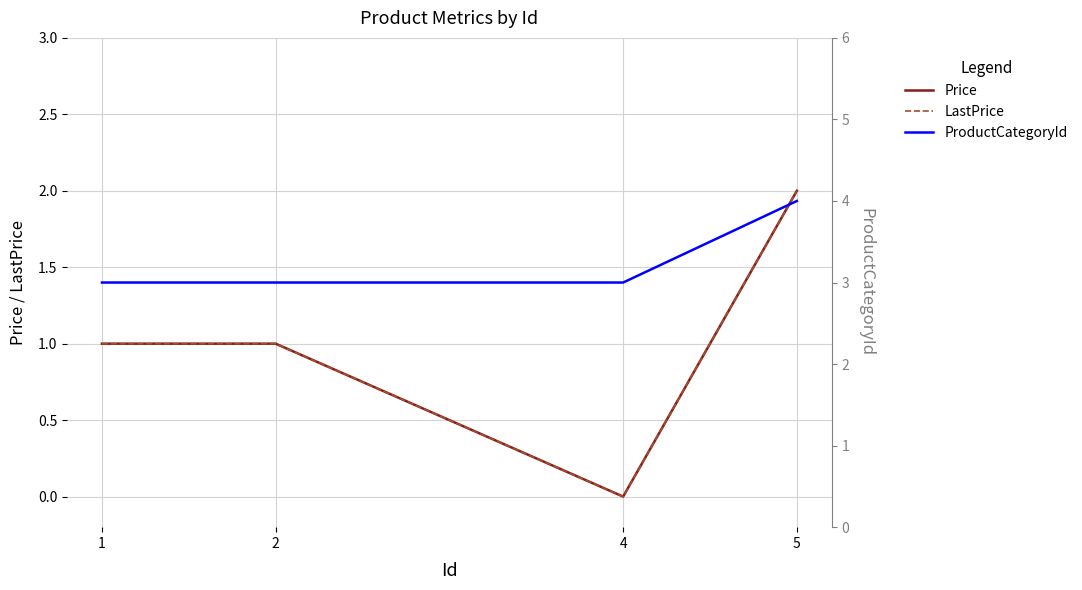

At how many categories does at least one series exceed 0?

4